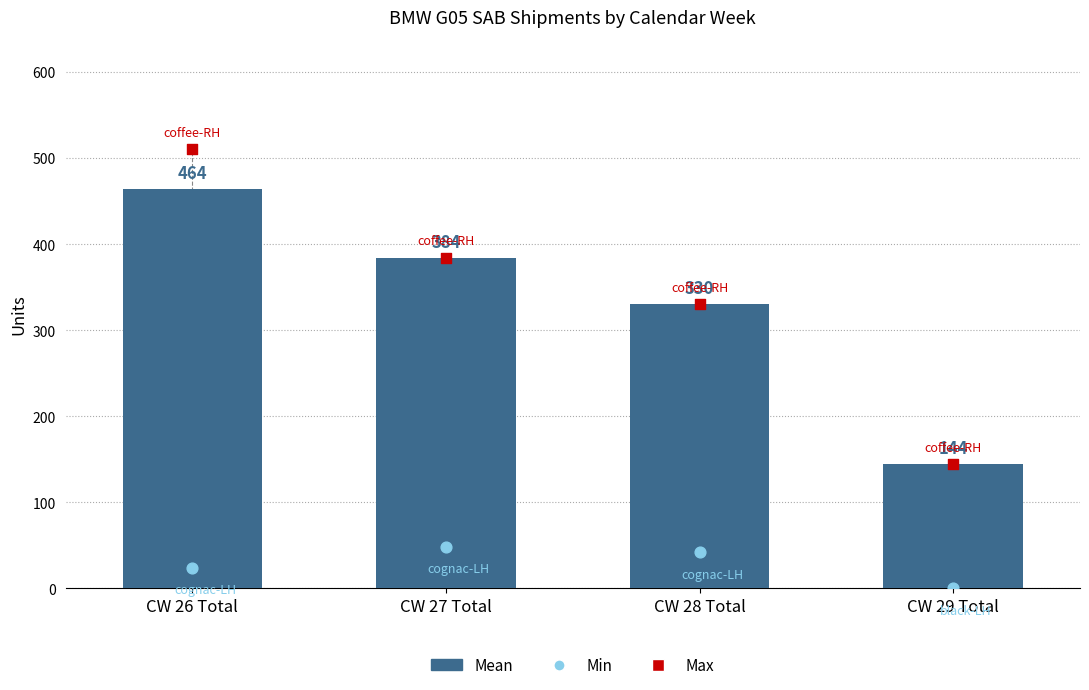

What are all the series names shown in the legend?

Mean, Min, Max